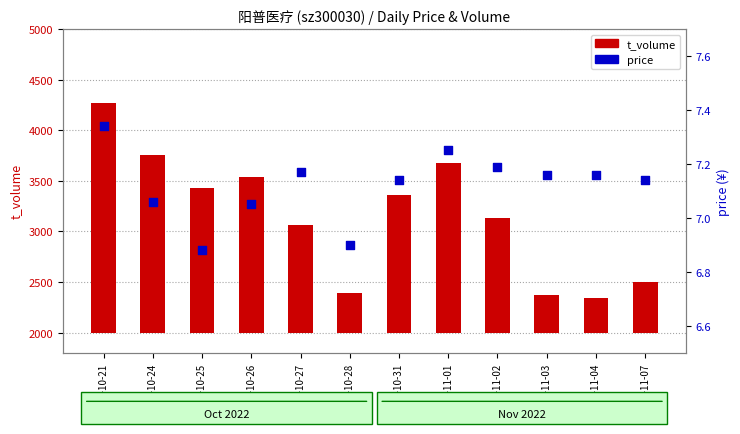

Which series reaches the minimum Y coordinate?

price